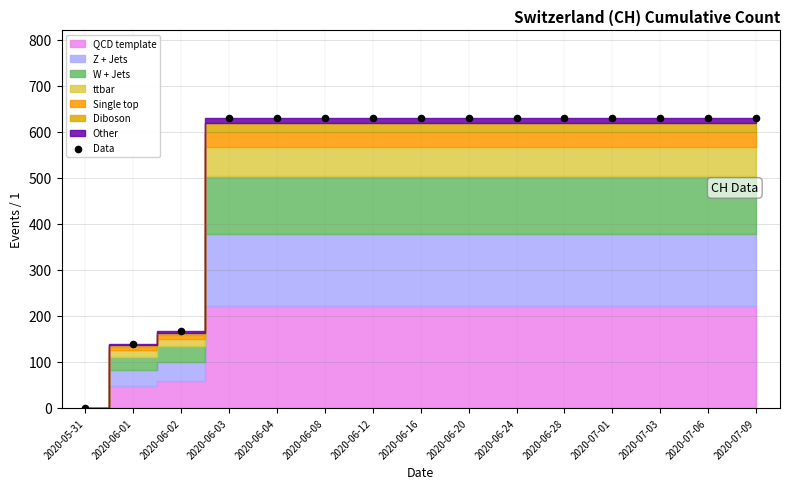

What Y value in the scatter plot is closest to 315?

167